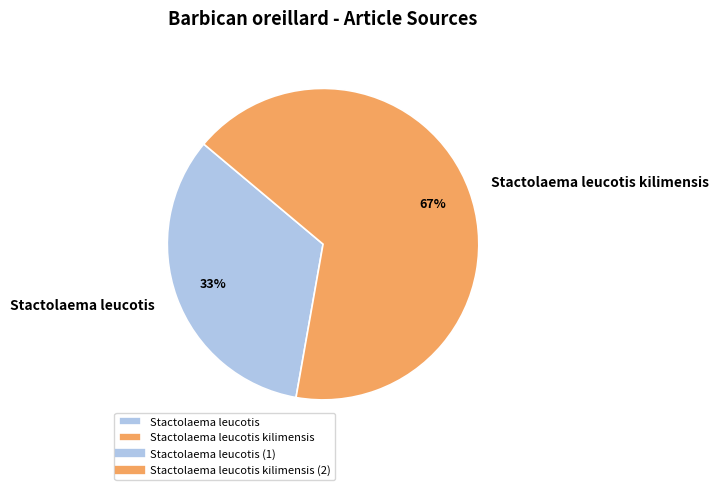

True or false: Stactolaema leucotis kilimensis accounts for 67% of the total.

True